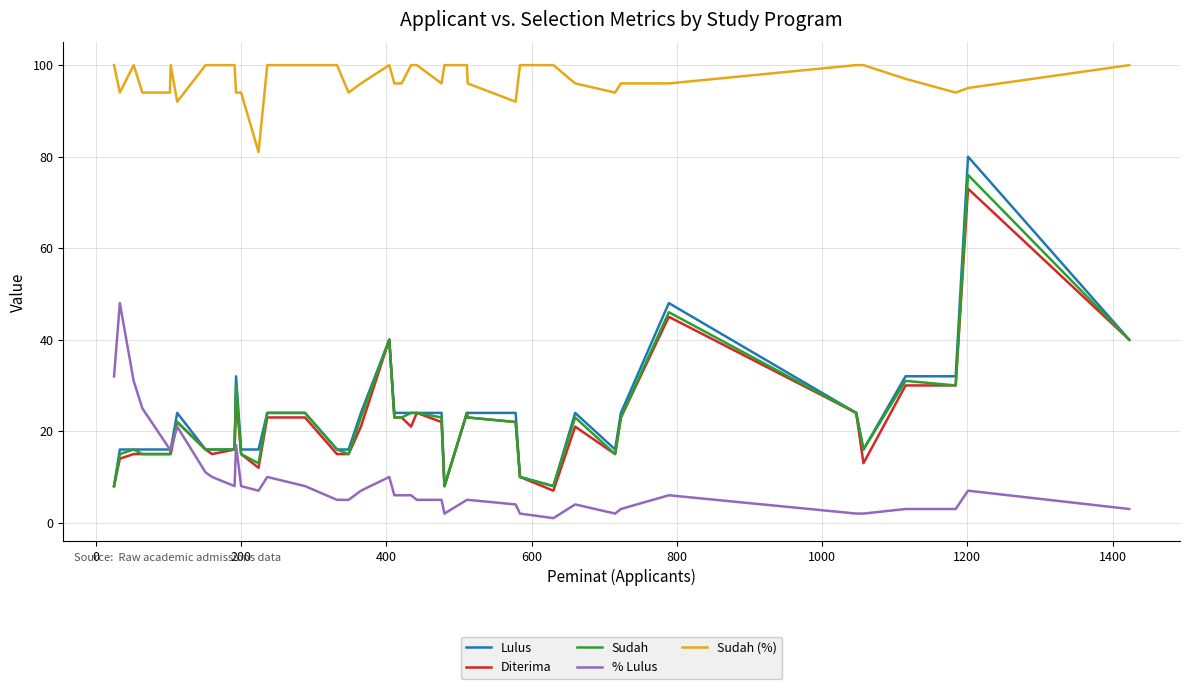

Which series has the largest total across all categories?

Sudah (%)